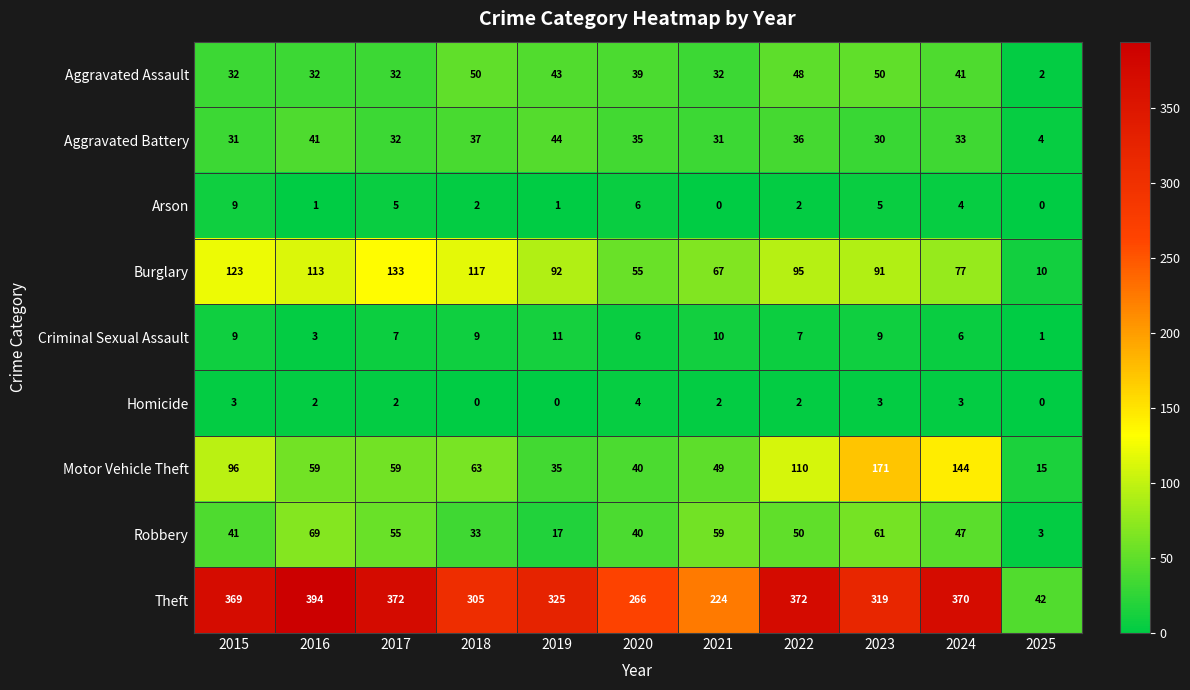

Count the number of data series in this chart.

9